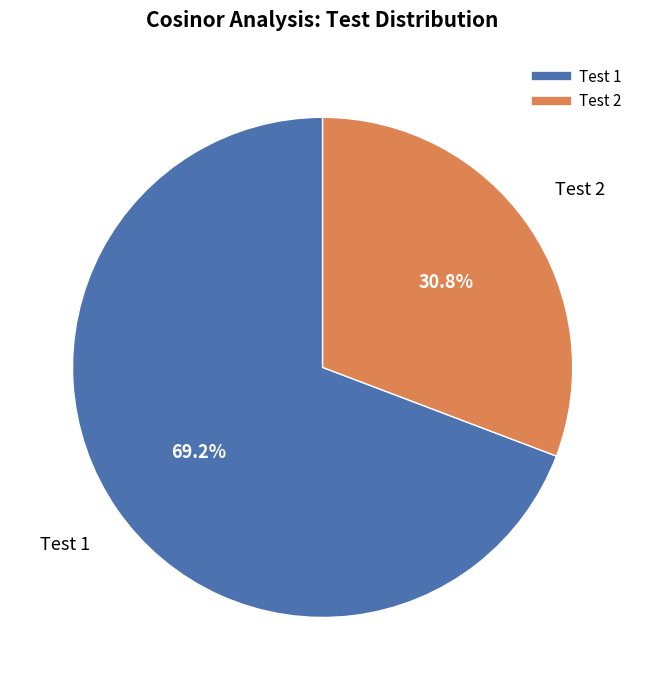

To the nearest percent, what is the average slice percentage?

50%